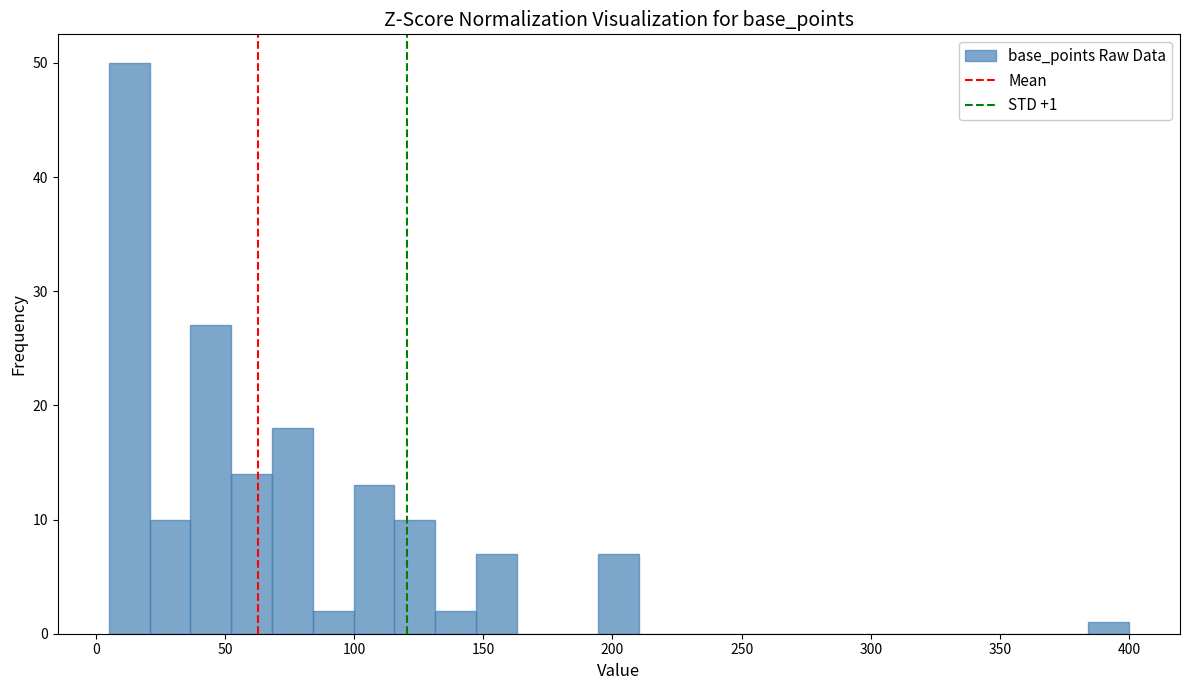

Read against the x-axis, roughly where is the centre of the tallest bar?

15